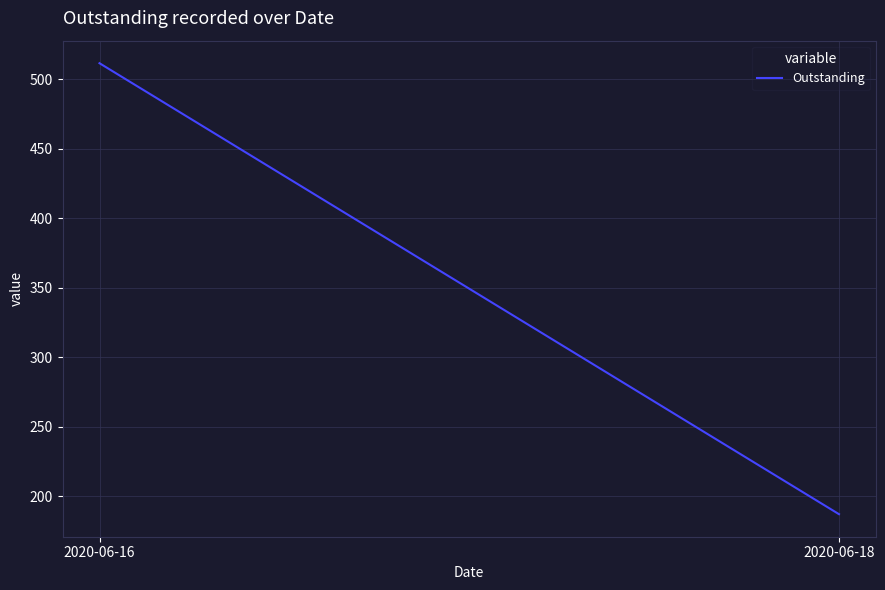

Does the chart display data point markers on the line(s)?

No